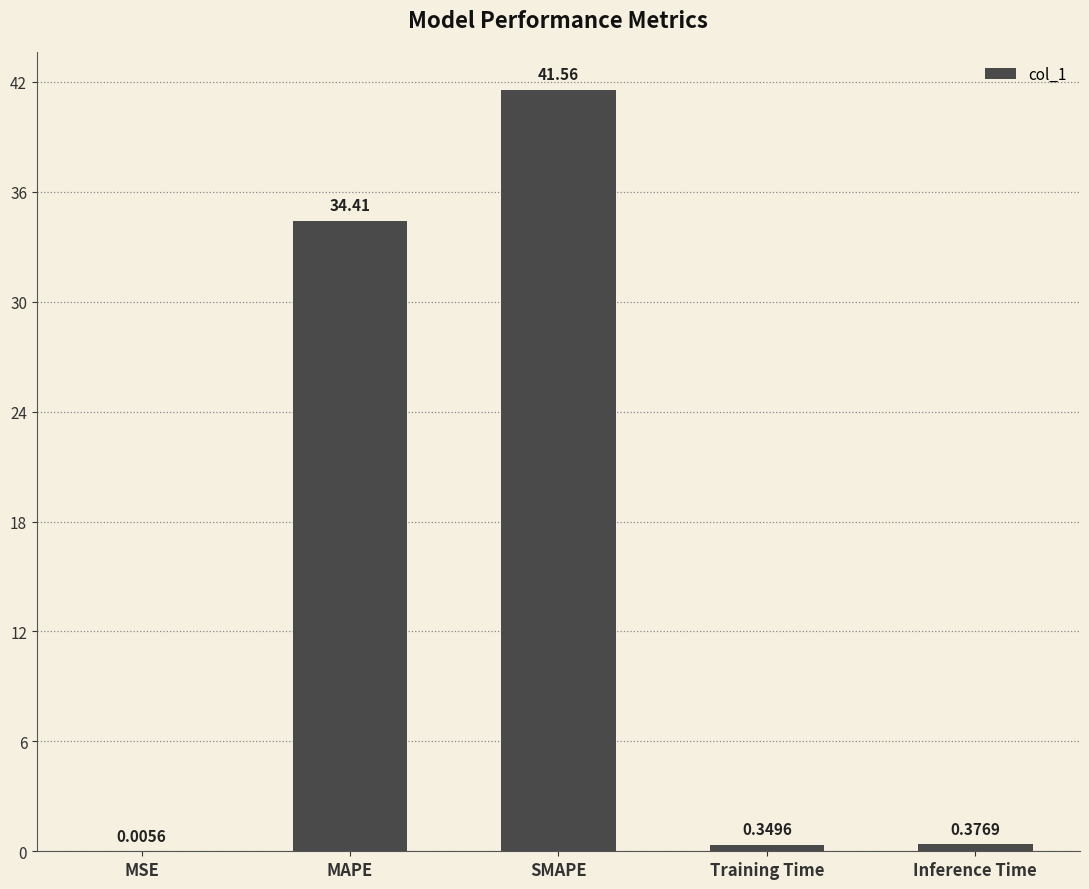

Where is the data nearest to the value 20?

MAPE